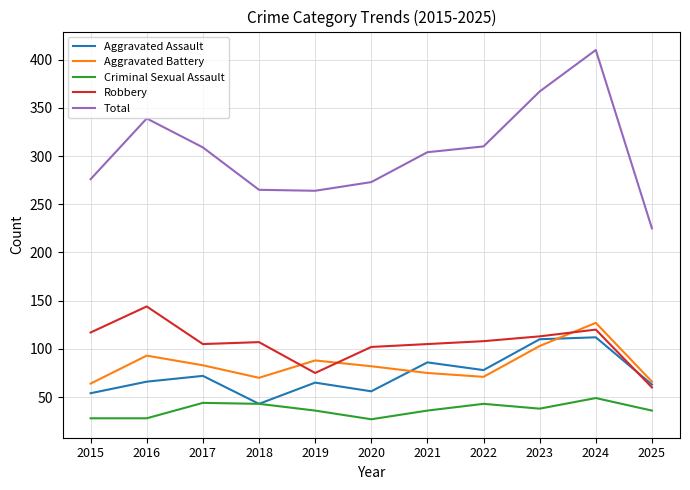

Between which two adjacent categories do Aggravated Assault and Aggravated Battery first intersect?

2020 and 2021